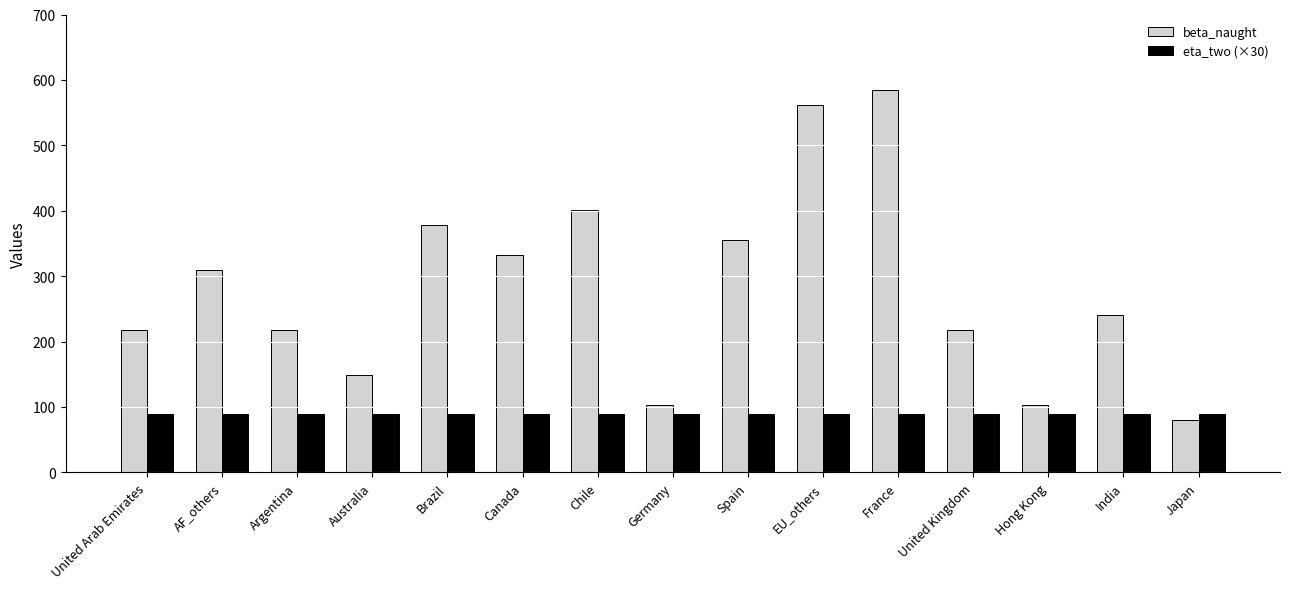

List the series in order of their peak value, lowest first.

eta_two (×30), beta_naught